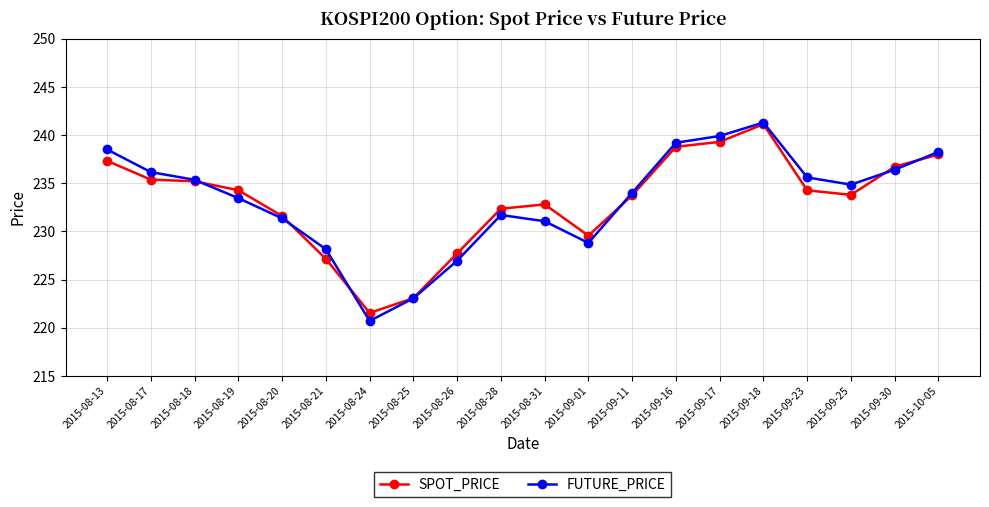

What is the label of the 4th point from the right?

2015-09-23